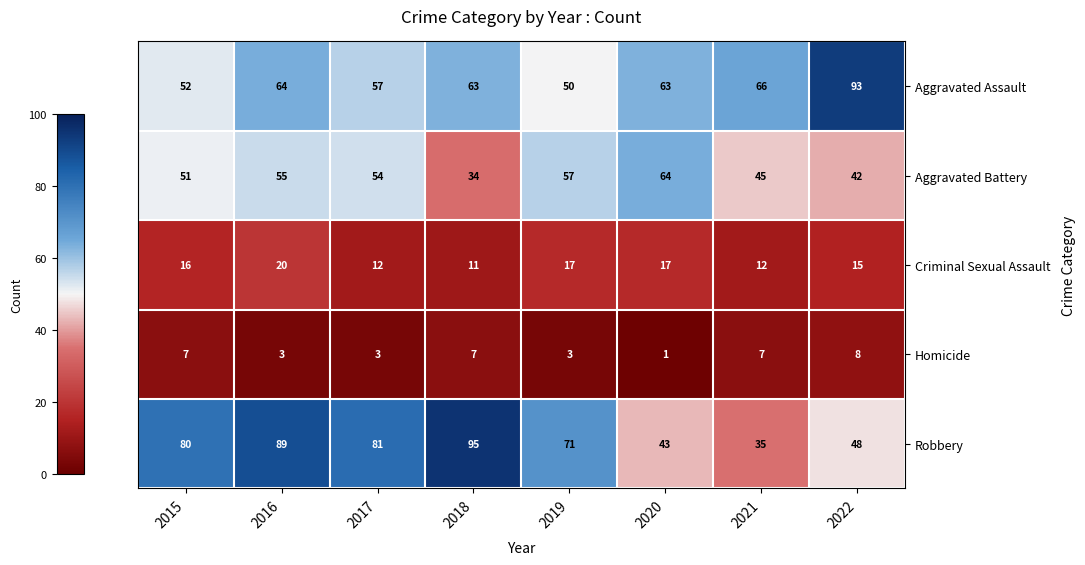

The value of Homicide at 2018 is 11. True or false?

False